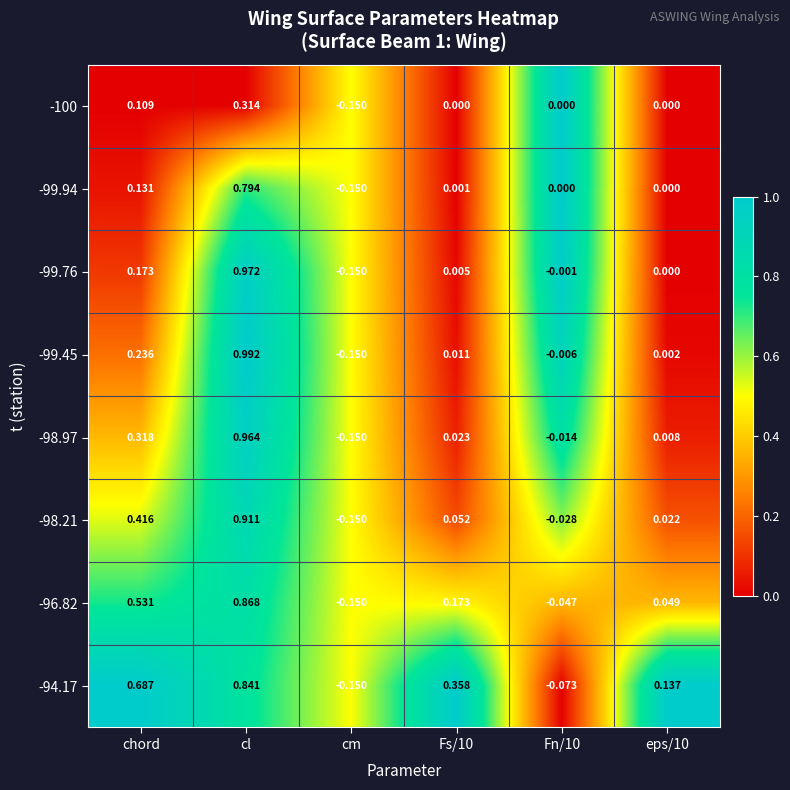

At which category is the sum across all series the highest?

cl